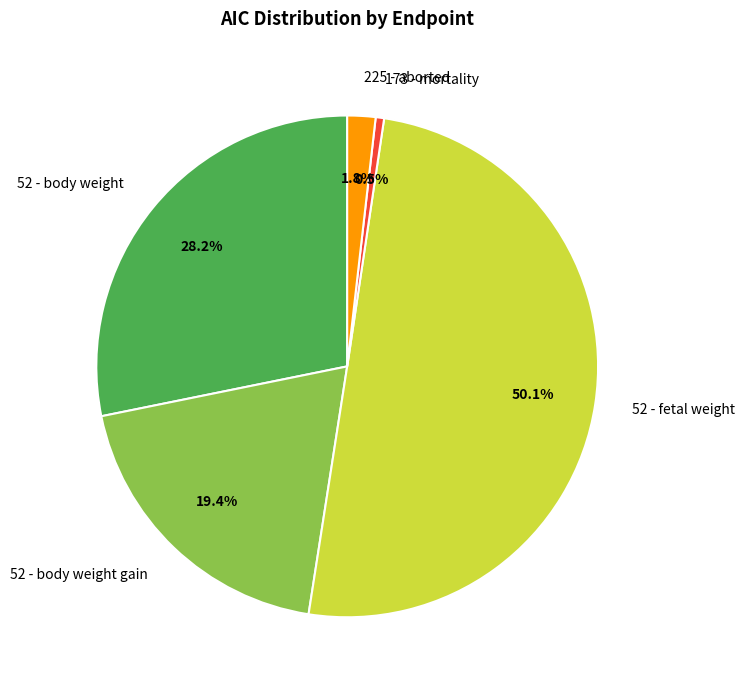

True or false: 225 - aborted accounts for 12% of the total.

False